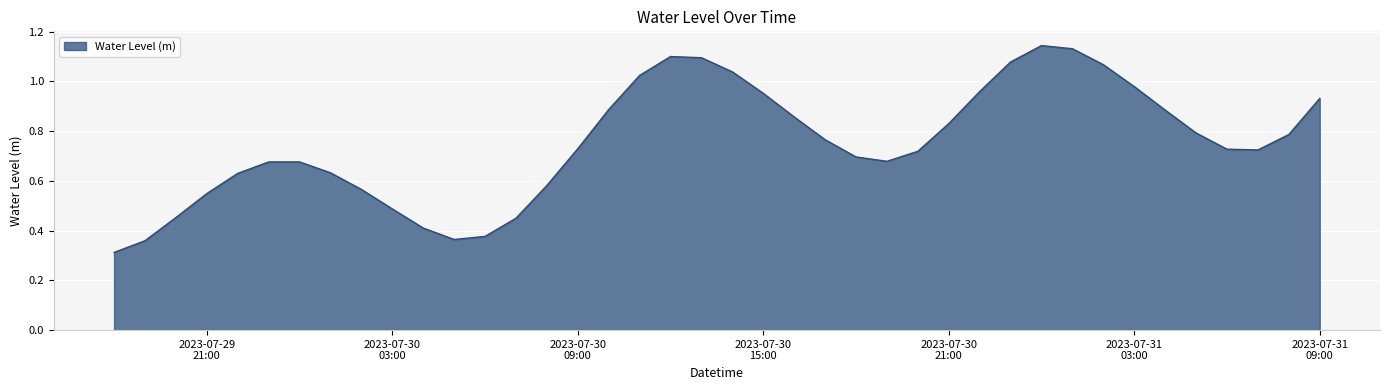

Does the chart display data point markers on the line(s)?

No